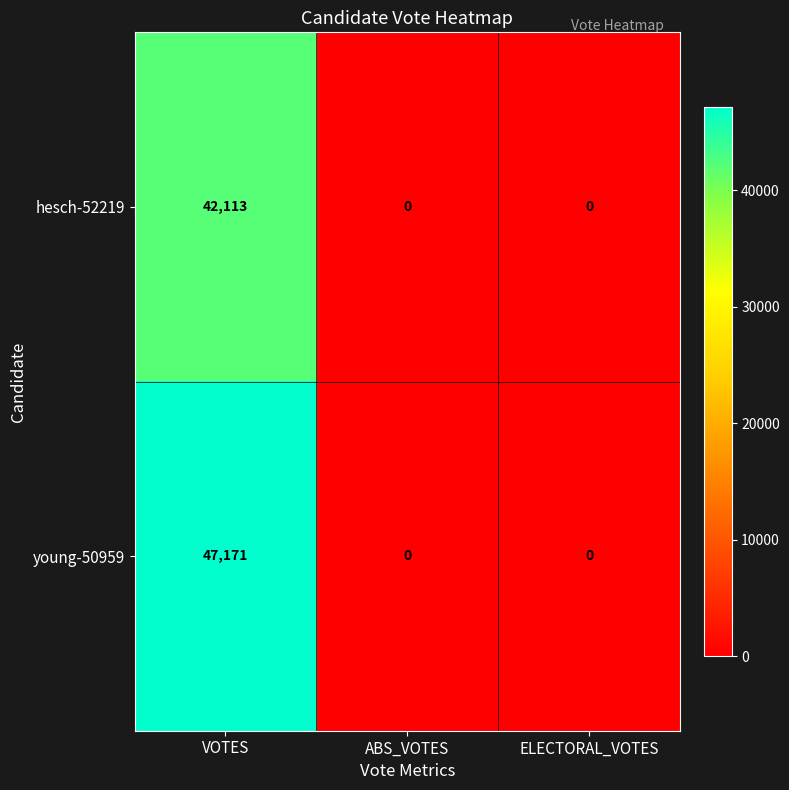

Rank the series by their average value, from lowest to highest.

hesch-52219, young-50959